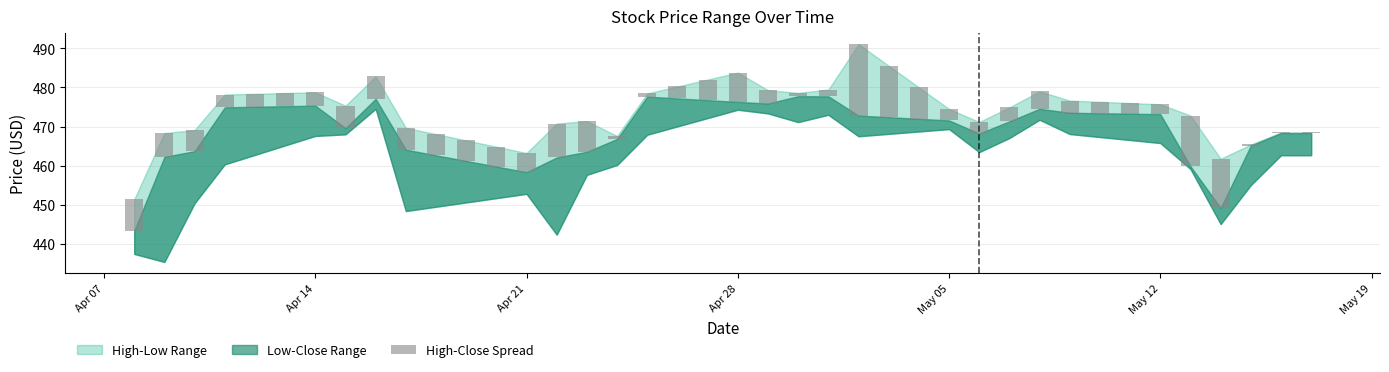

What is the average value?

5.0